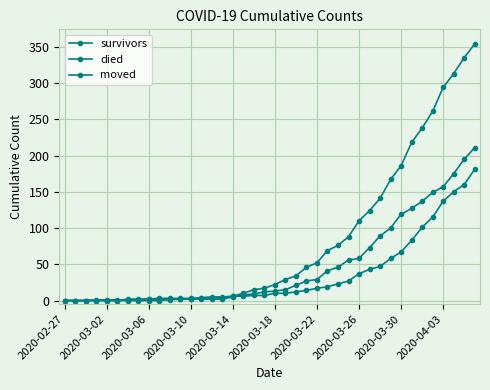

What is the difference between the maximum and minimum values in the died series?

354